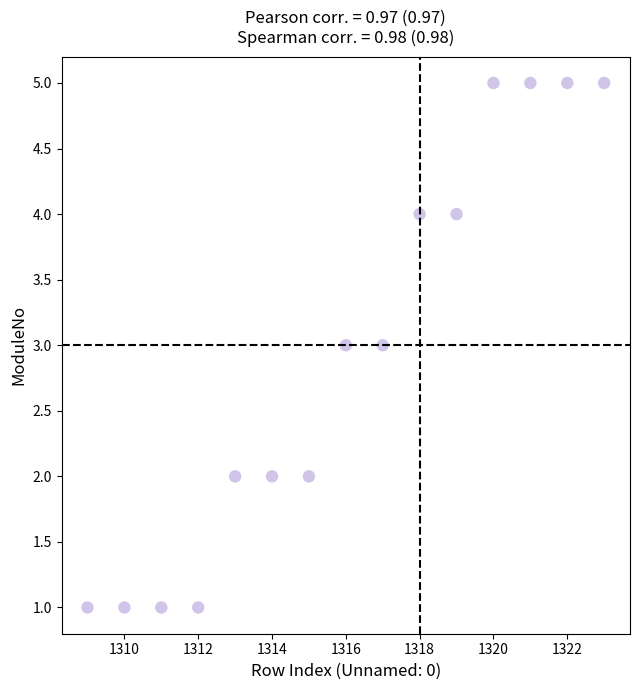

What is the range of X values (max minus min)?

14